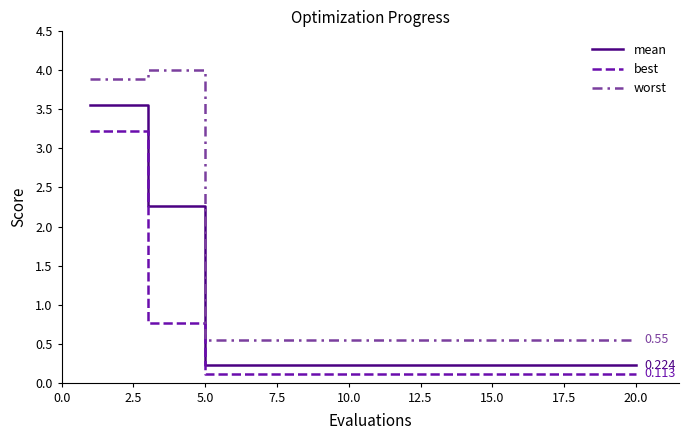

Which series has the largest range (max minus min)?

worst